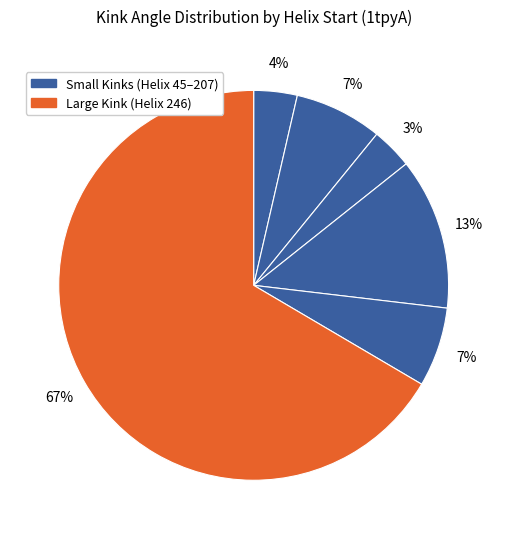

How many segments does this pie chart have?

6